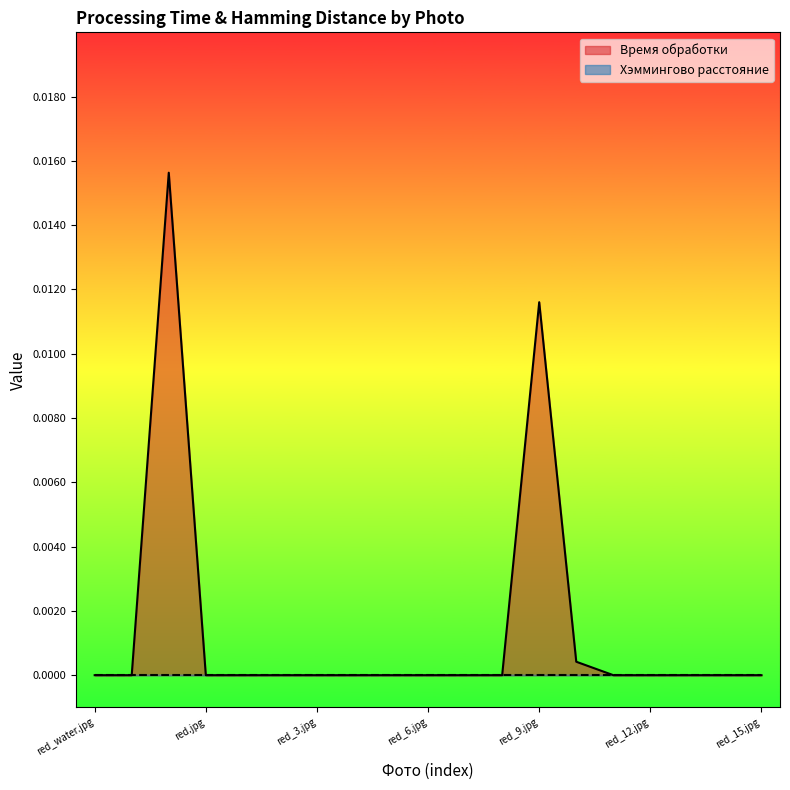

True or false: the data shows 0.0 at red_chb.jpg.

False